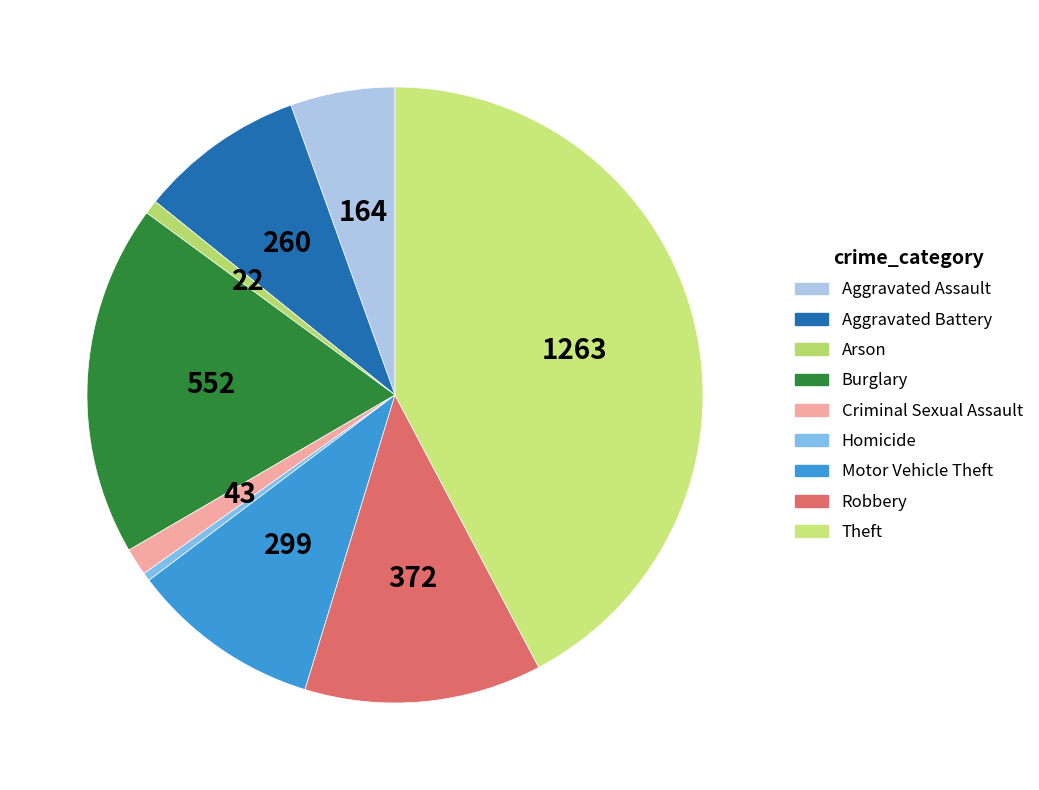

Rank the categories by value from highest to lowest.

Theft, Burglary, Robbery, Motor Vehicle Theft, Aggravated Battery, Aggravated Assault, Criminal Sexual Assault, Arson, Homicide